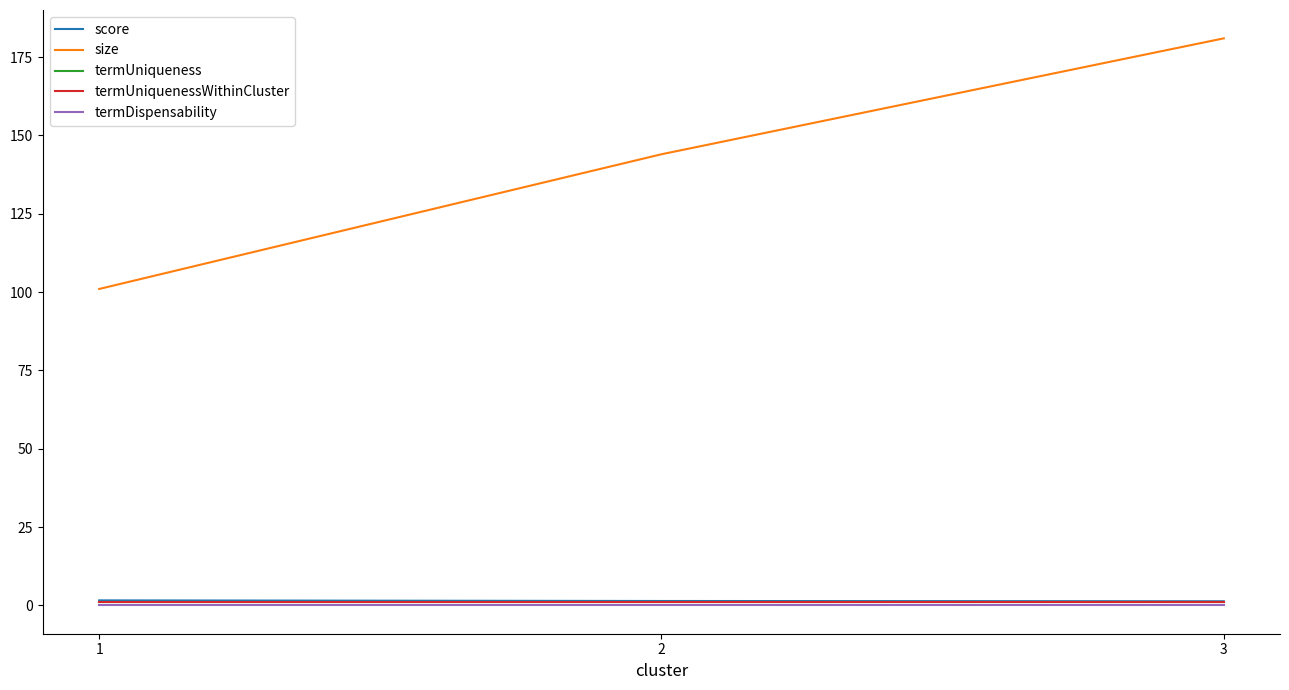

Between 2 and 3, which series saw the biggest shift?

size